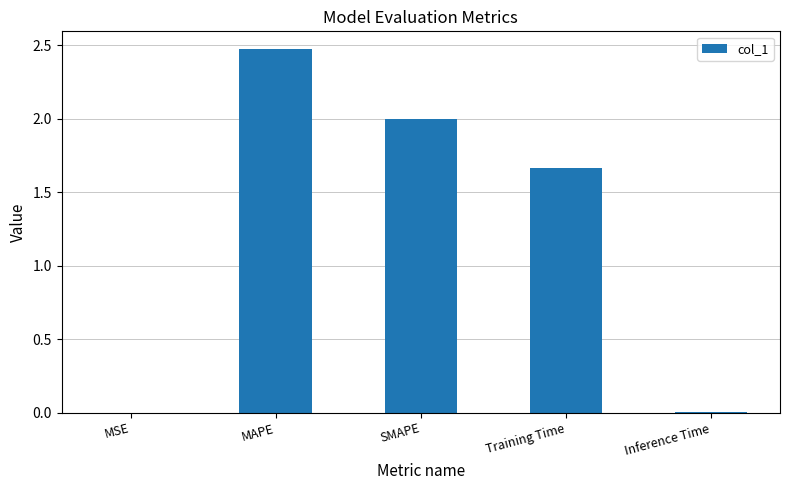

What is the sum of all values?

6.1